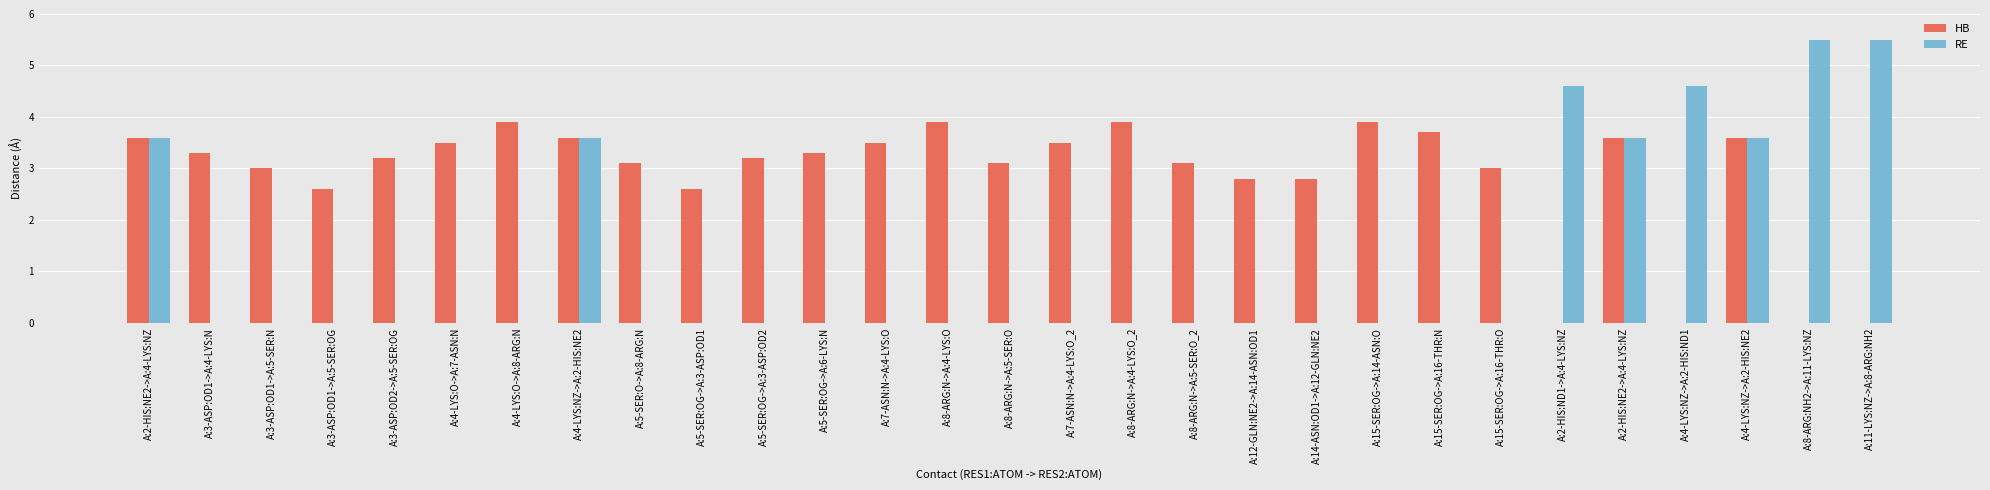

At which category is the sum across all series the highest?

A:2-HIS:NE2->A:4-LYS:NZ